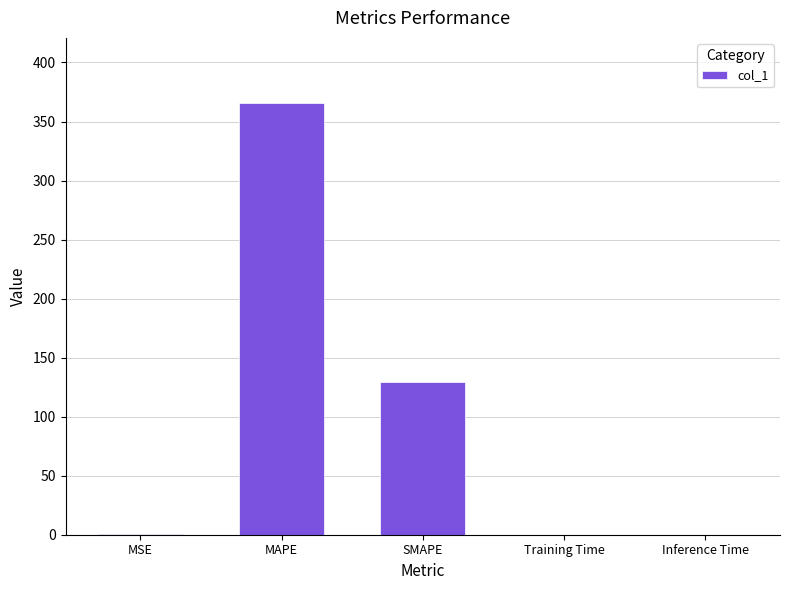

Which label corresponds to the largest value in the chart?

MAPE